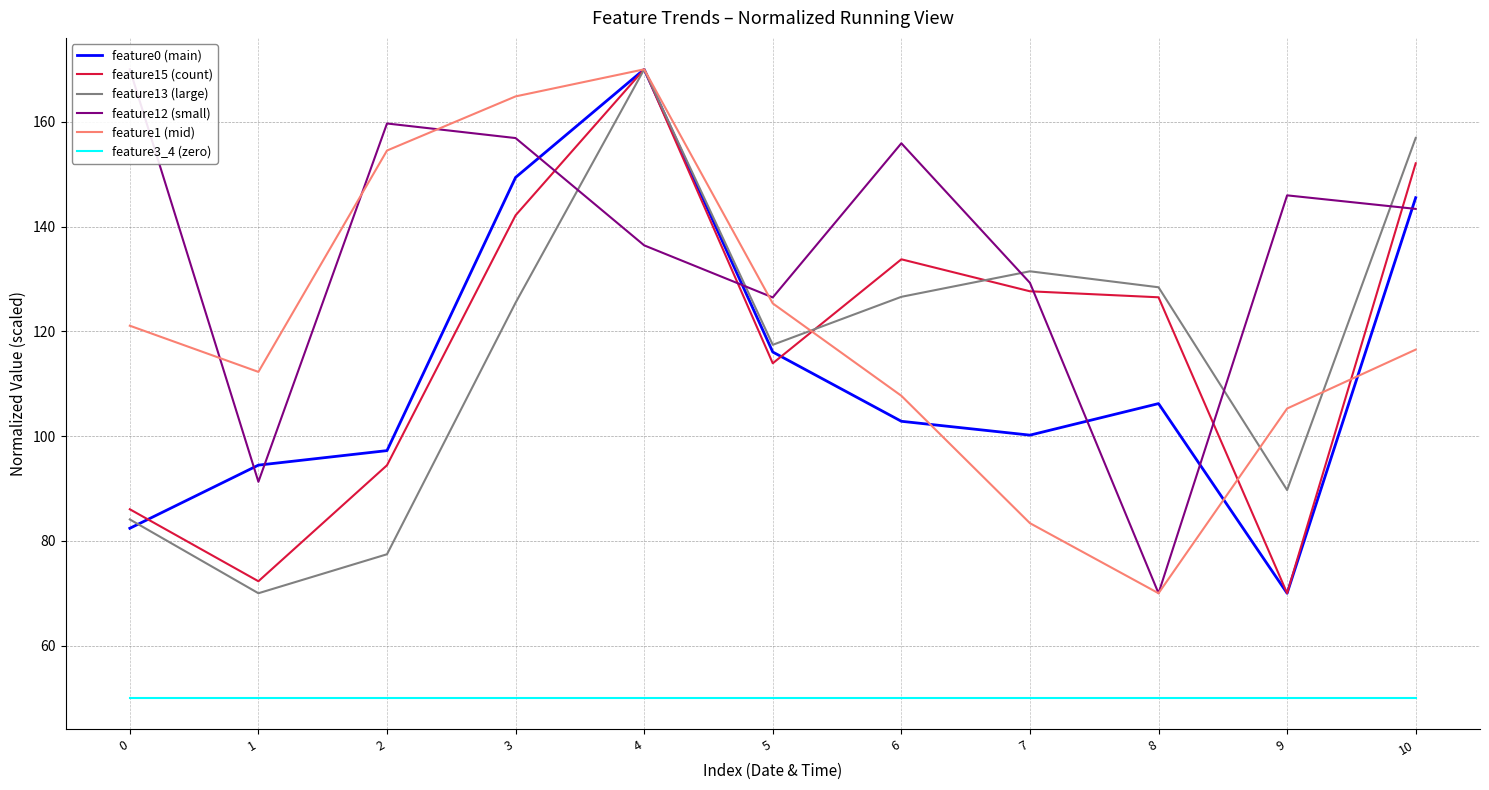

True or false: feature3_4 (zero) and feature13 (large) cross at least once.

False